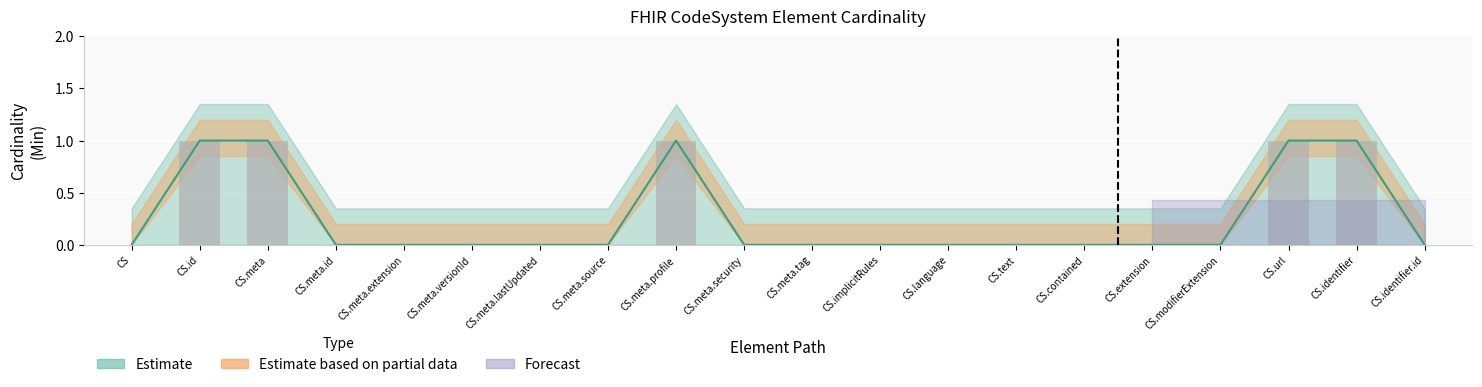

Is it true that the value at CodeSystem.meta.source is 0?

True